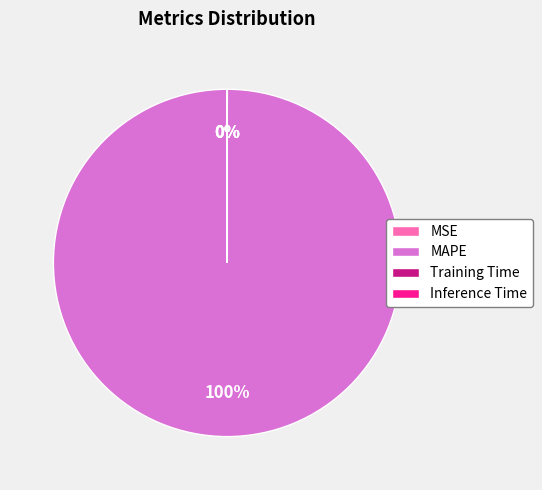

Which slice is the largest?

MAPE